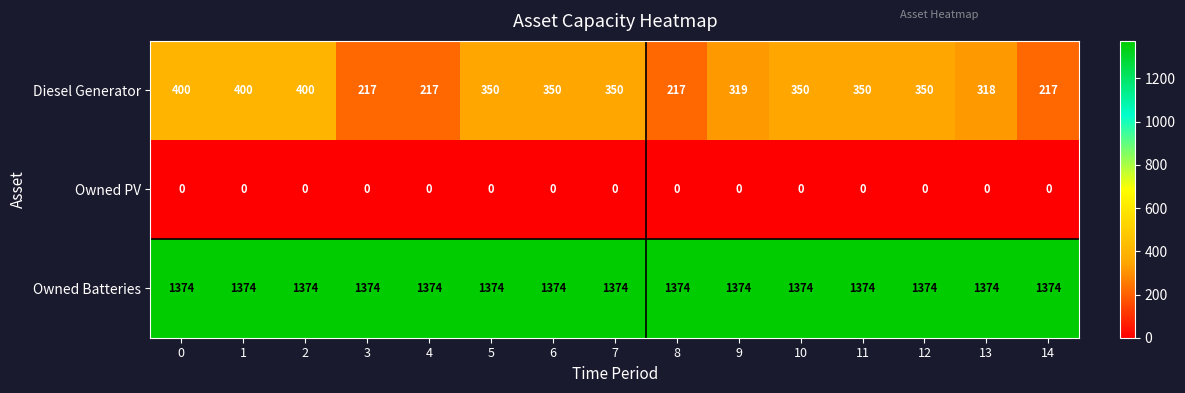

What is the maximum value for Diesel Generator?

400